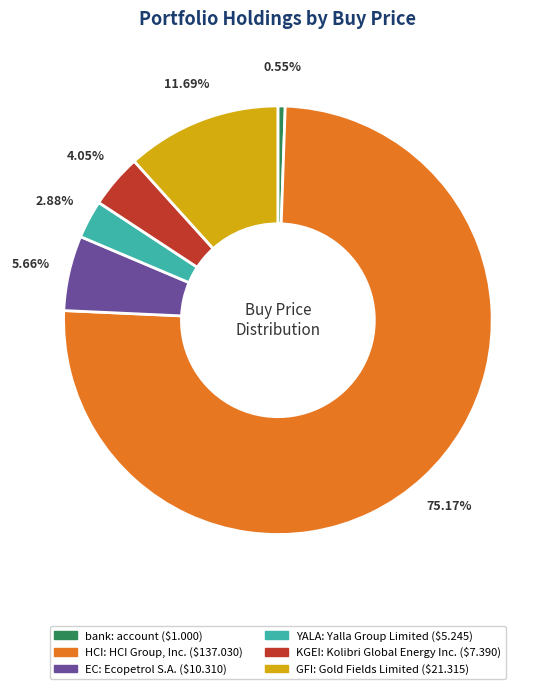

The EC slice represents 6% of the pie. True or false?

True